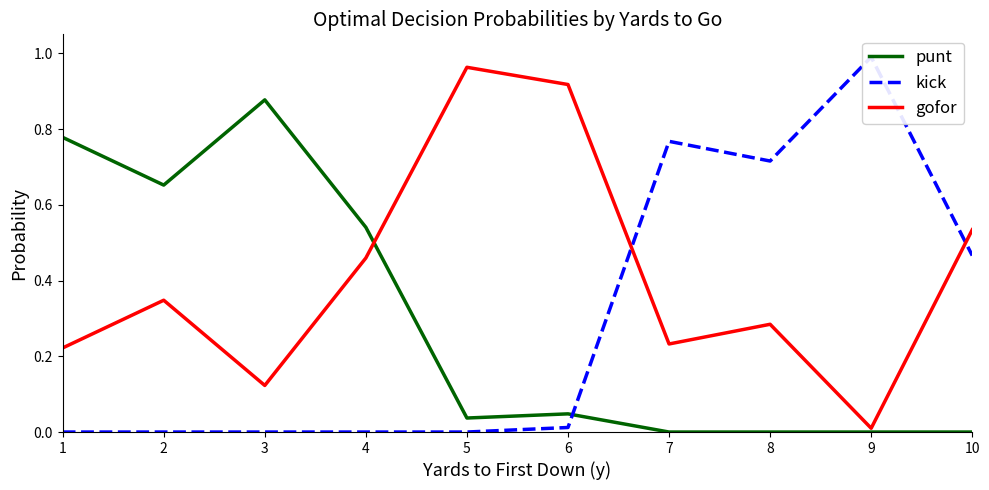

List the series in order of their peak value, lowest first.

punt, gofor, kick